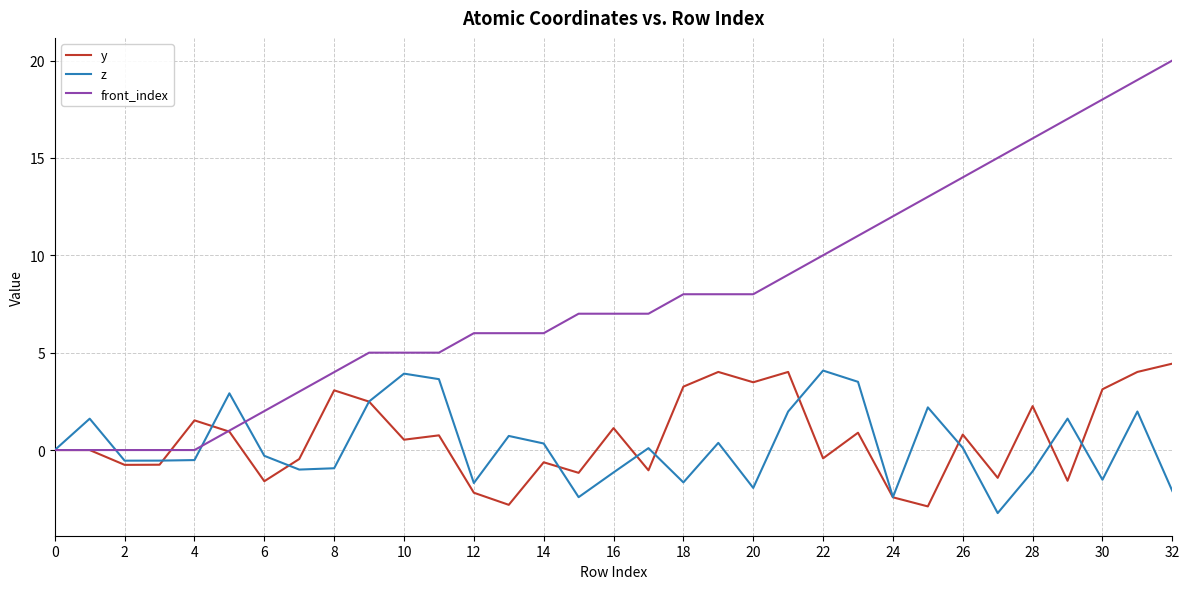

Which series has the largest total across all categories?

front_index